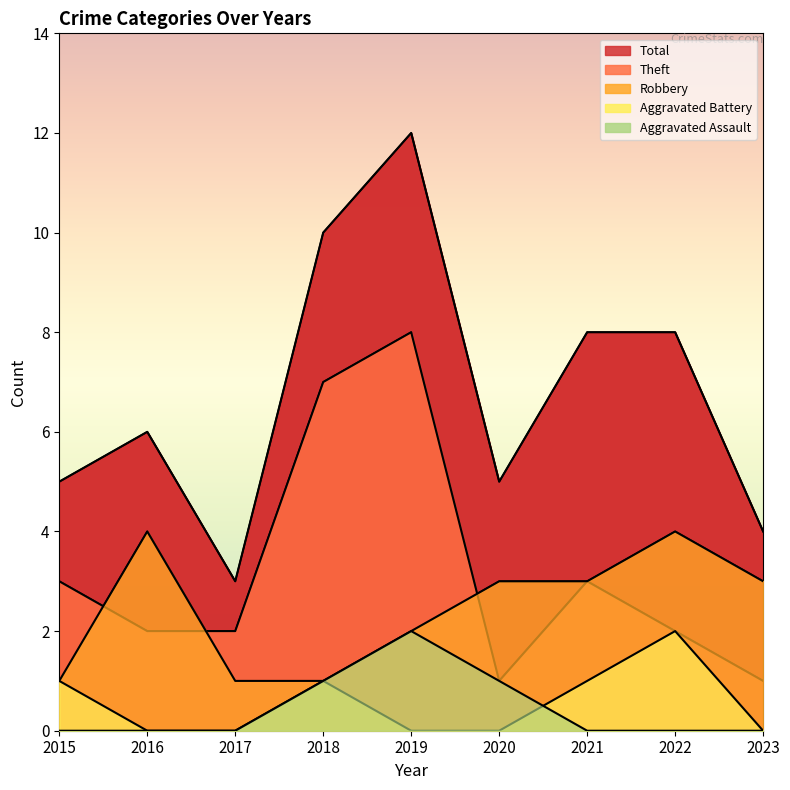

At how many categories does at least one series exceed 1?

9